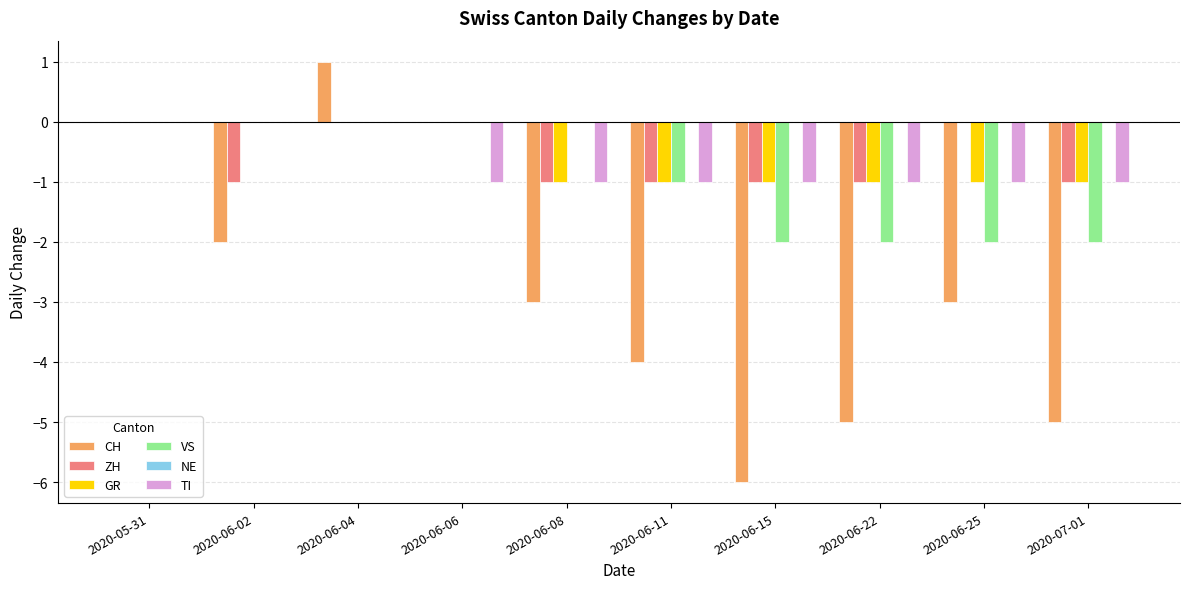

Which series has the largest range (max minus min)?

CH